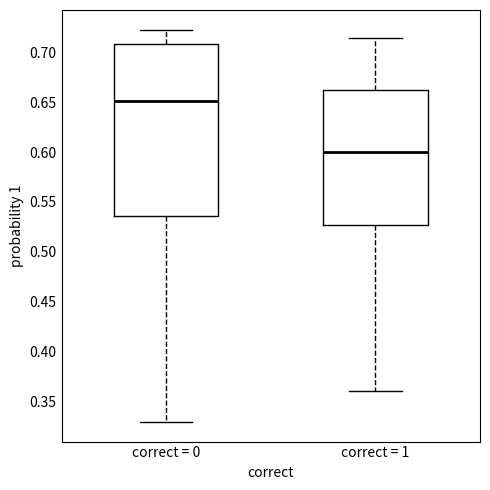

Reading left to right, read every box against the y-axis: the position of its median line, the range the box covers, and the ends of its whiskers. The values are not printed on the chart, so give them approximately, as read against the axis.

correct = 0: median 0.650, box 0.535 to 0.710, whiskers 0.330 to 0.725
correct = 1: median 0.600, box 0.525 to 0.665, whiskers 0.360 to 0.715